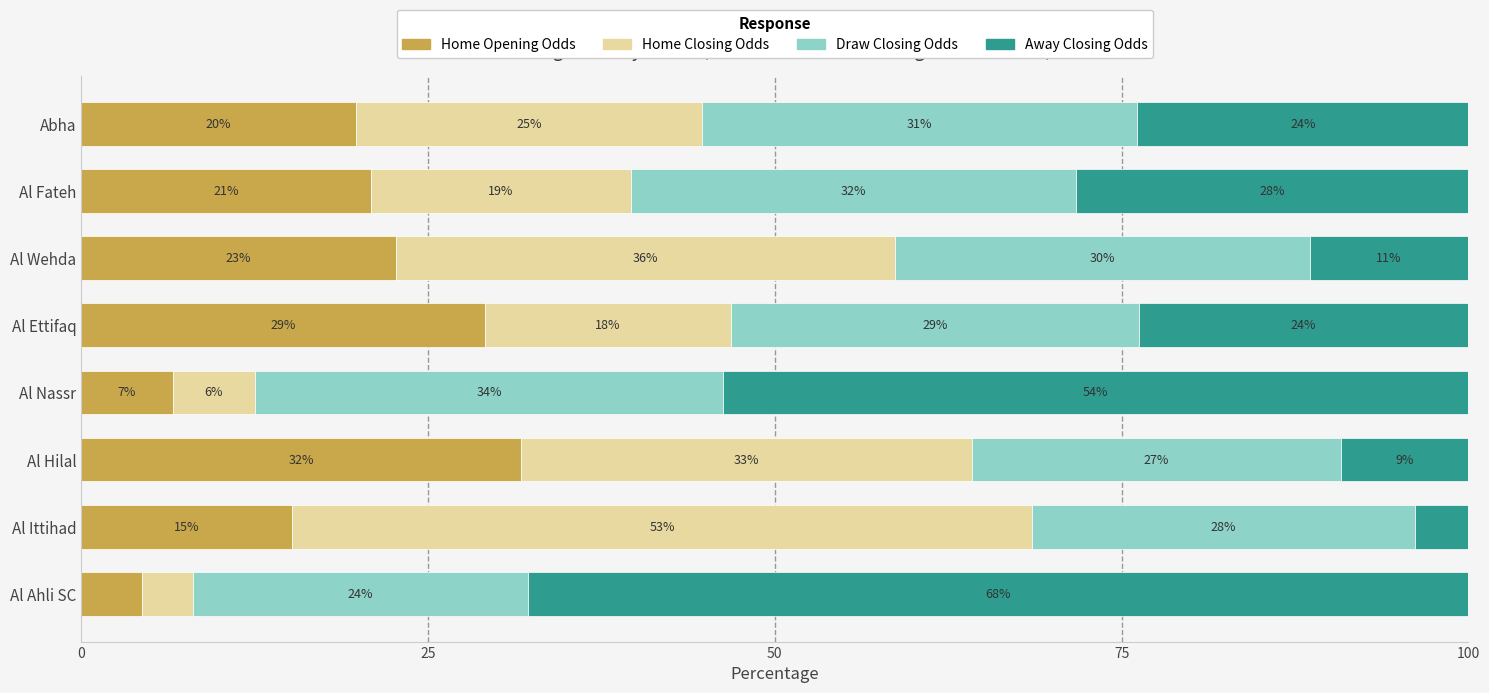

What are all the series names shown in the legend?

Home Opening Odds, Home Closing Odds, Draw Closing Odds, Away Closing Odds